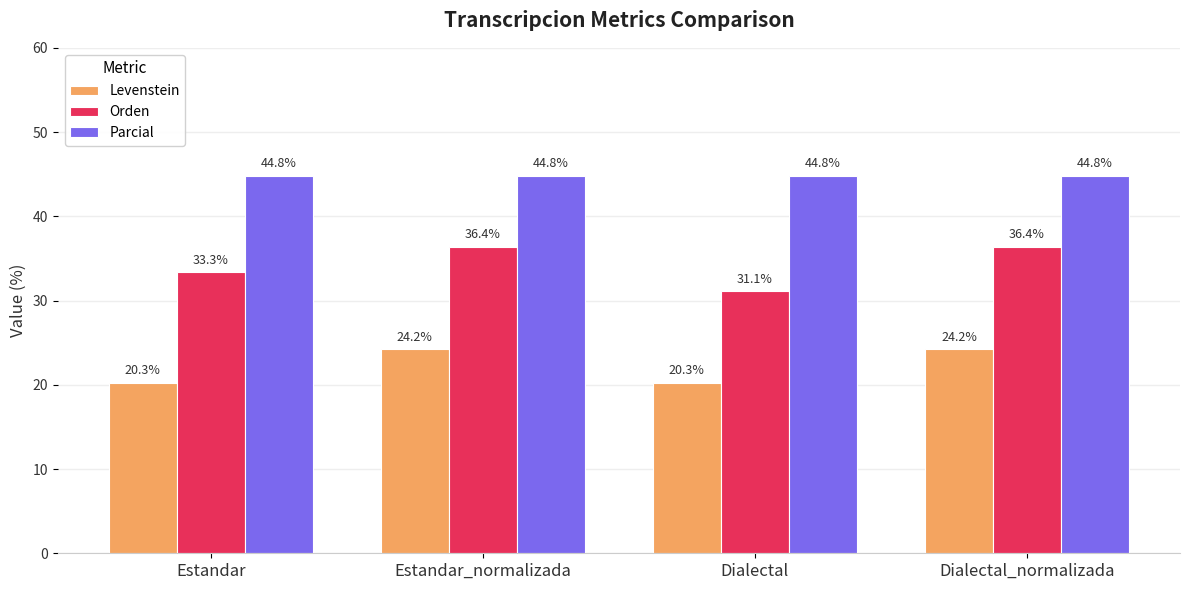

What is the value of the Levenstein bar at the 1st from the left?

20.3